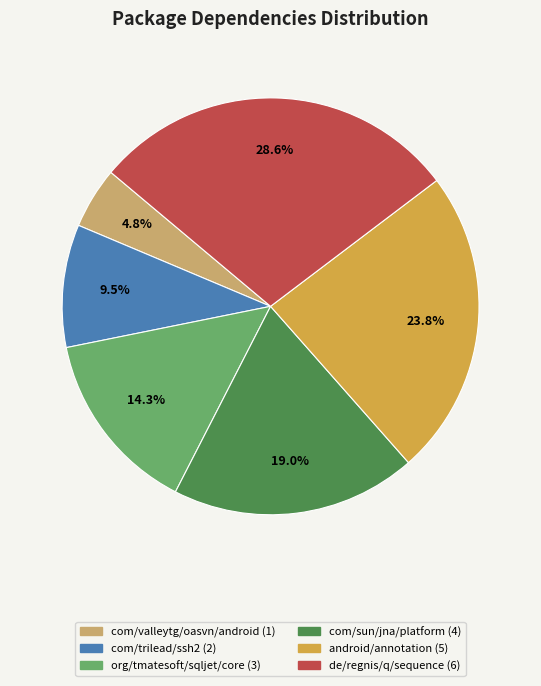

What is the largest slice in the pie chart?

de/regnis/q/sequence